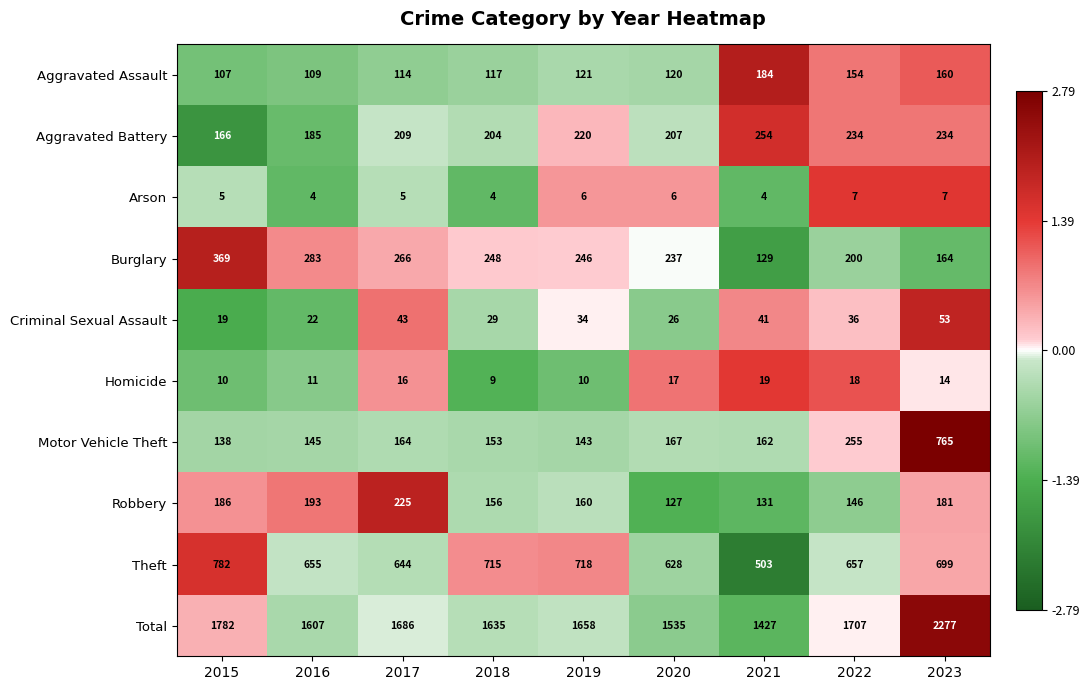

What is the difference between the highest and lowest values at 2021?

1423